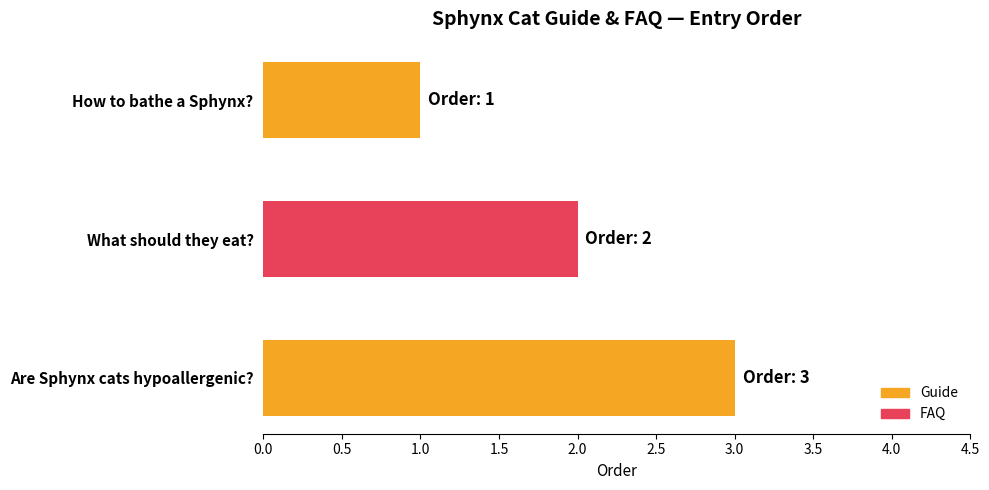

List the labels in order of value, largest first.

Are Sphynx cats hypoallergenic?, What should they eat?, How to bathe a Sphynx?